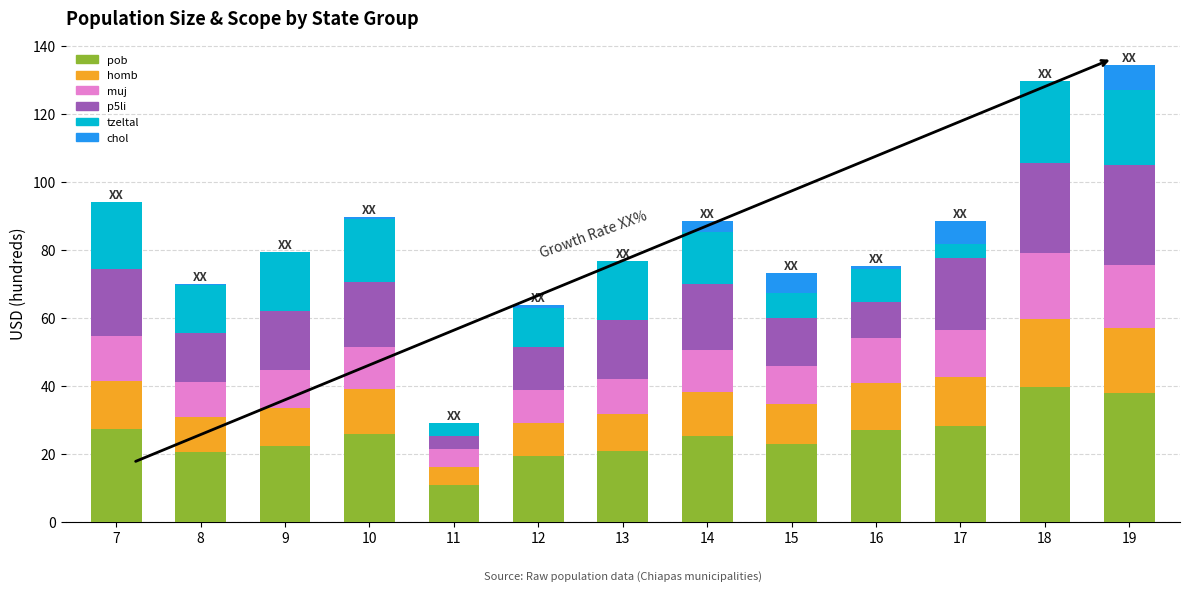

True or false: pob has a value of 37.7 at 19.

True